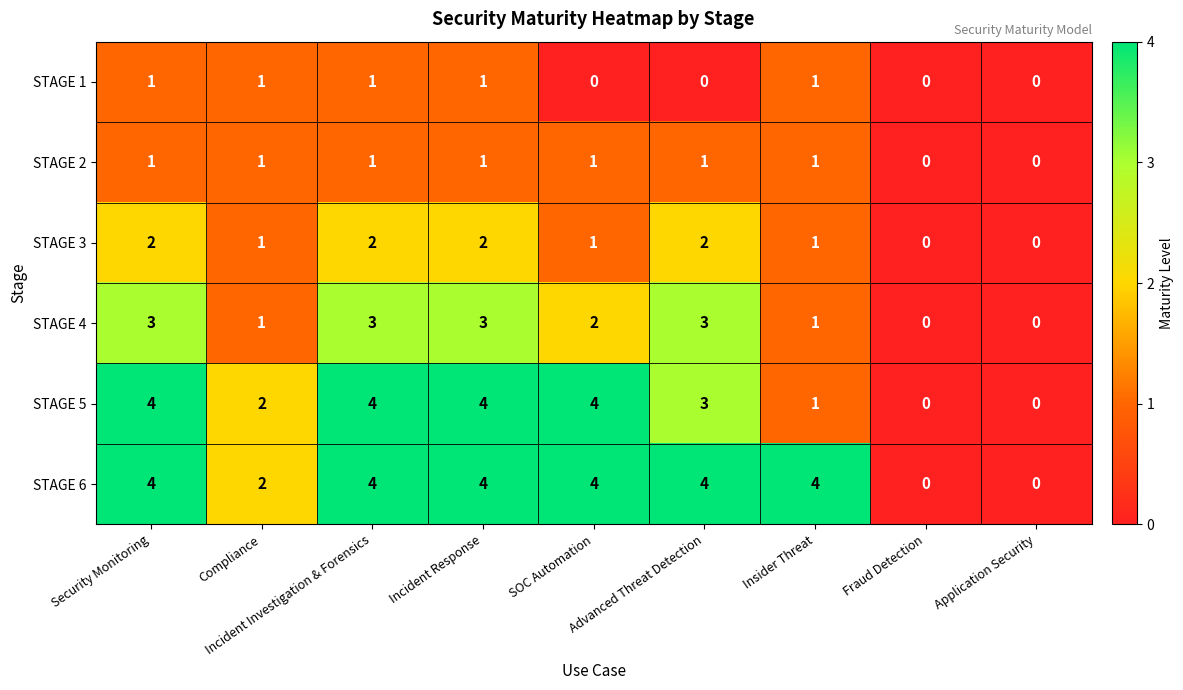

Reading left to right, extract all data points from this chart.

STAGE 1: Security Monitoring=1	Compliance=1	Incident Investigation & Forensics=1	Incident Response=1	SOC Automation=0	Advanced Threat Detection=0	Insider Threat=1	Fraud Detection=0	Application Security=0
STAGE 2: Security Monitoring=1	Compliance=1	Incident Investigation & Forensics=1	Incident Response=1	SOC Automation=1	Advanced Threat Detection=1	Insider Threat=1	Fraud Detection=0	Application Security=0
STAGE 3: Security Monitoring=2	Compliance=1	Incident Investigation & Forensics=2	Incident Response=2	SOC Automation=1	Advanced Threat Detection=2	Insider Threat=1	Fraud Detection=0	Application Security=0
STAGE 4: Security Monitoring=3	Compliance=1	Incident Investigation & Forensics=3	Incident Response=3	SOC Automation=2	Advanced Threat Detection=3	Insider Threat=1	Fraud Detection=0	Application Security=0
STAGE 5: Security Monitoring=4	Compliance=2	Incident Investigation & Forensics=4	Incident Response=4	SOC Automation=4	Advanced Threat Detection=3	Insider Threat=1	Fraud Detection=0	Application Security=0
STAGE 6: Security Monitoring=4	Compliance=2	Incident Investigation & Forensics=4	Incident Response=4	SOC Automation=4	Advanced Threat Detection=4	Insider Threat=4	Fraud Detection=0	Application Security=0